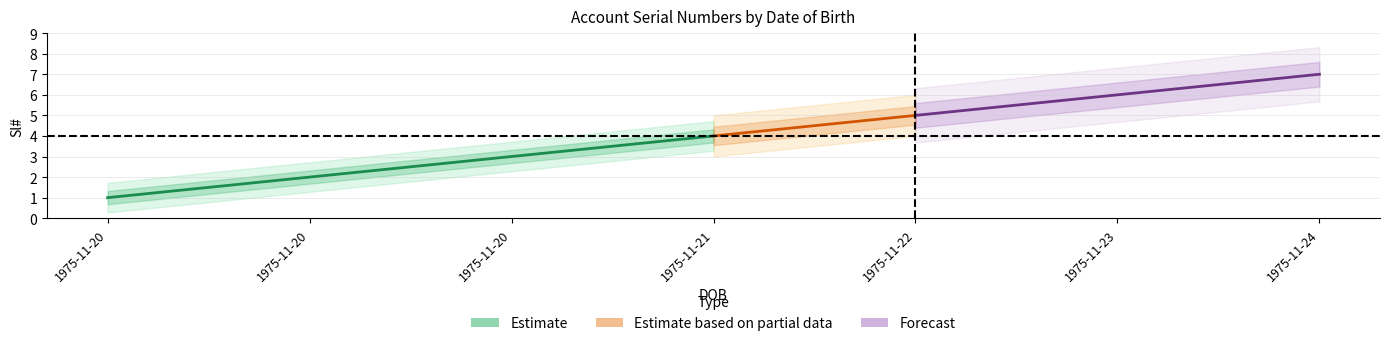

True or false: the data shows 9 at 1975-11-24.

False